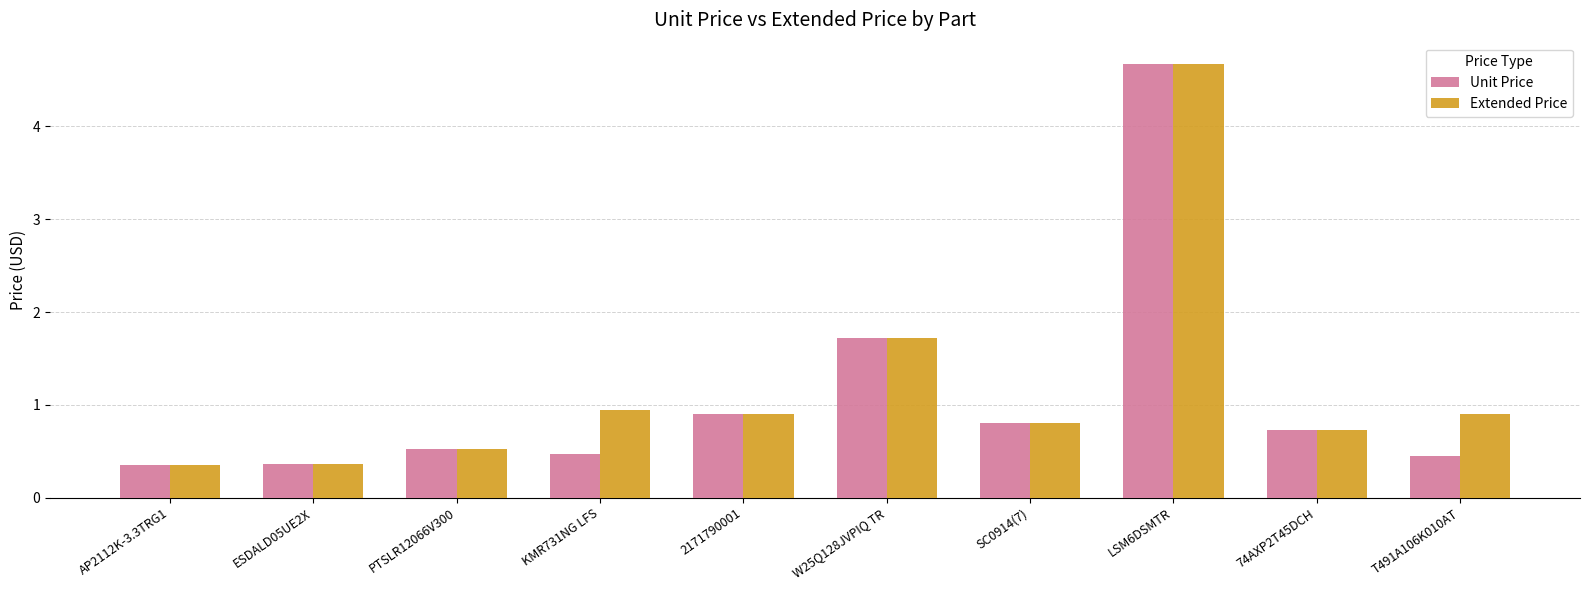

What is the total value across all series at 74AXP2T45DCH?

1.5